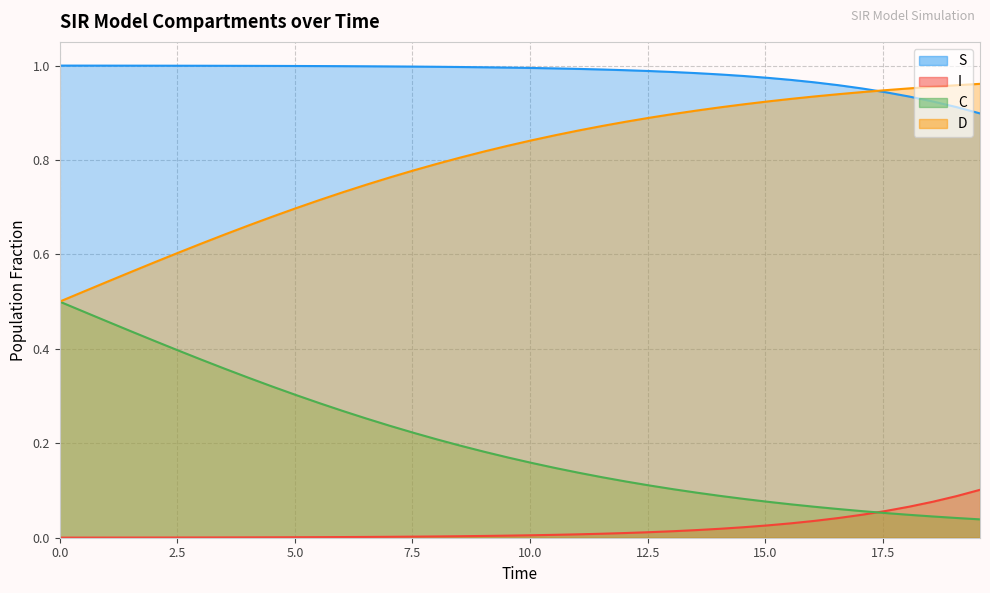

Rank the series by their average value, from highest to lowest.

S, C, D, I